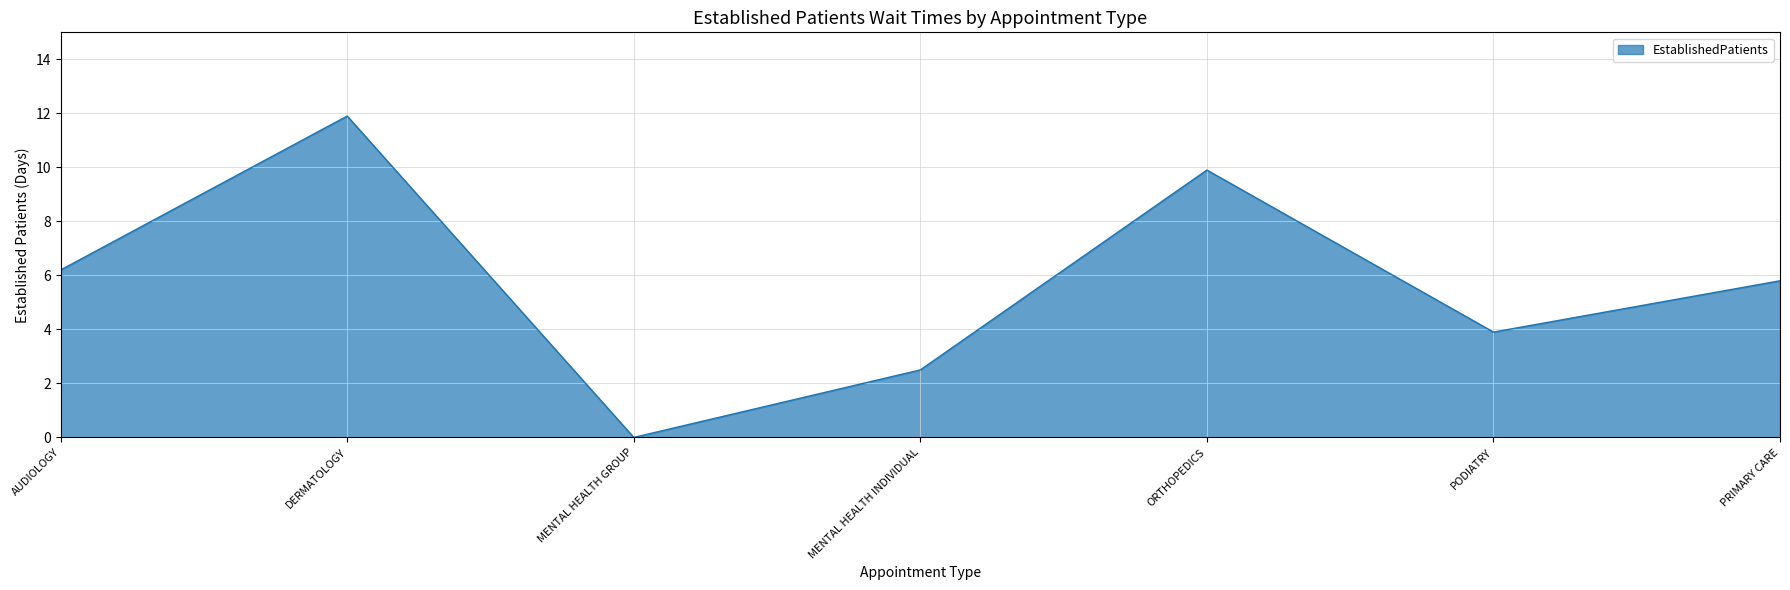

What is the difference between the second highest and minimum values?

9.9